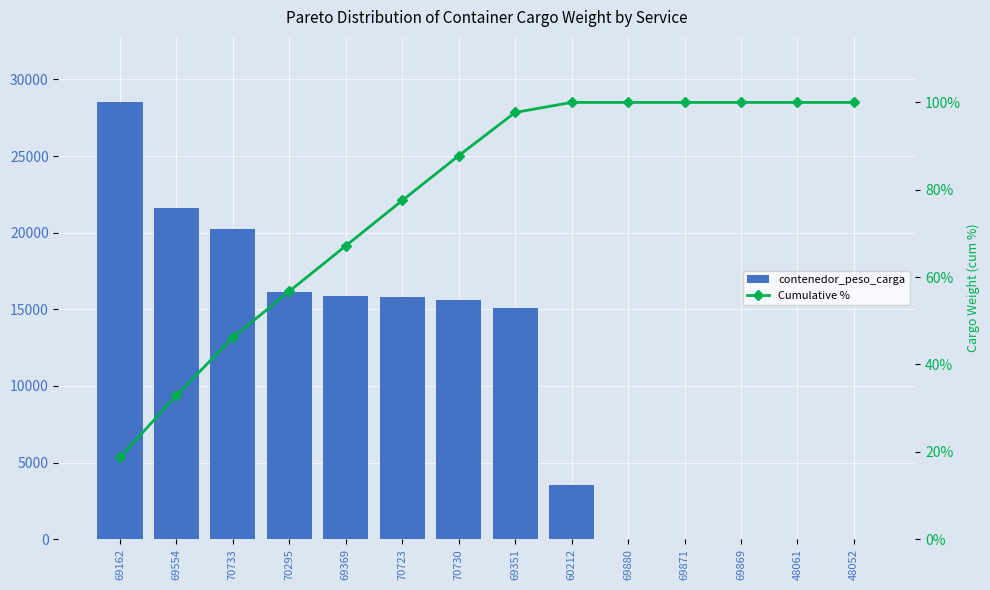

Which has a higher value, 69869 or 69162?

69162